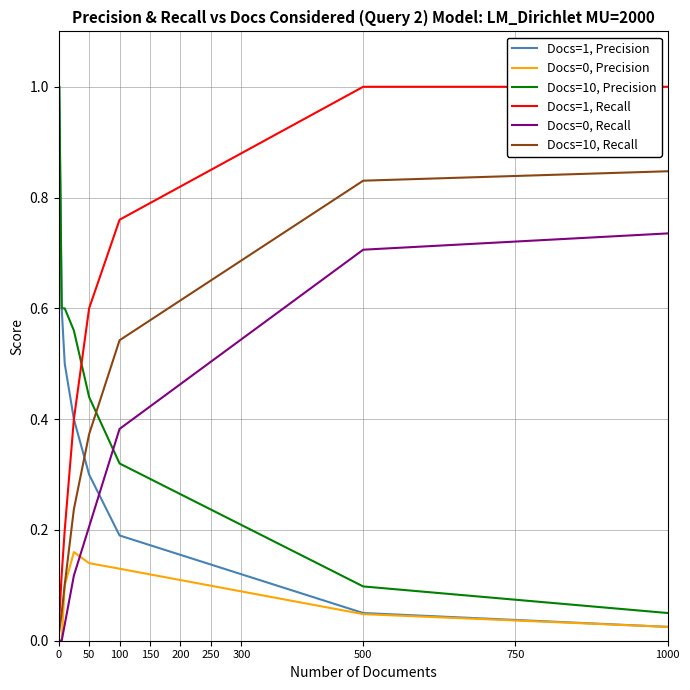

What is the maximum value for Docs=10, Precision?

1.0